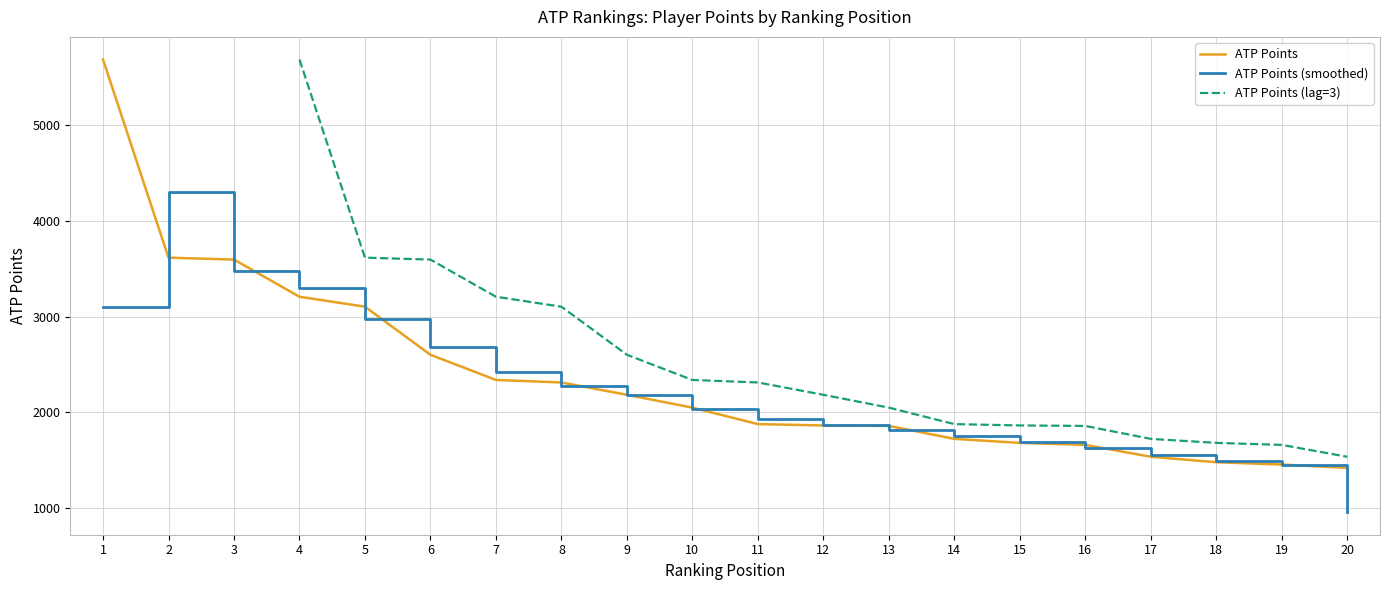

True or false: ATP Points and ATP Points (smoothed) intersect in this chart.

True